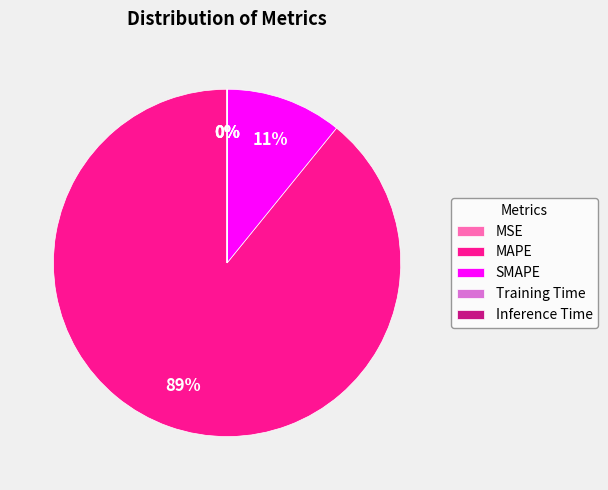

Which slice is the largest?

MAPE